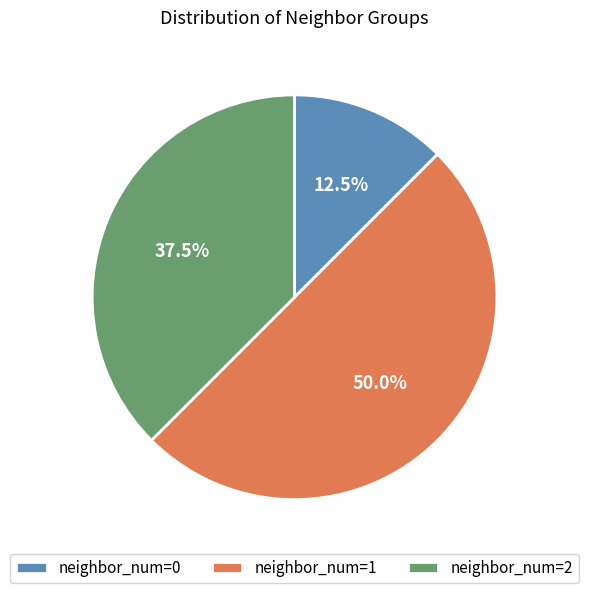

Do neighbor_num=2 and neighbor_num=1 together represent more than half of the pie?

Yes